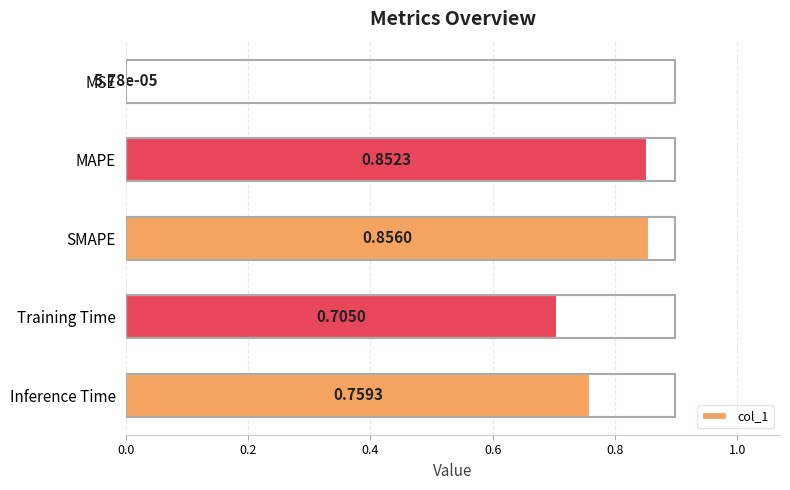

Which has a higher value, Inference Time or MSE?

Inference Time